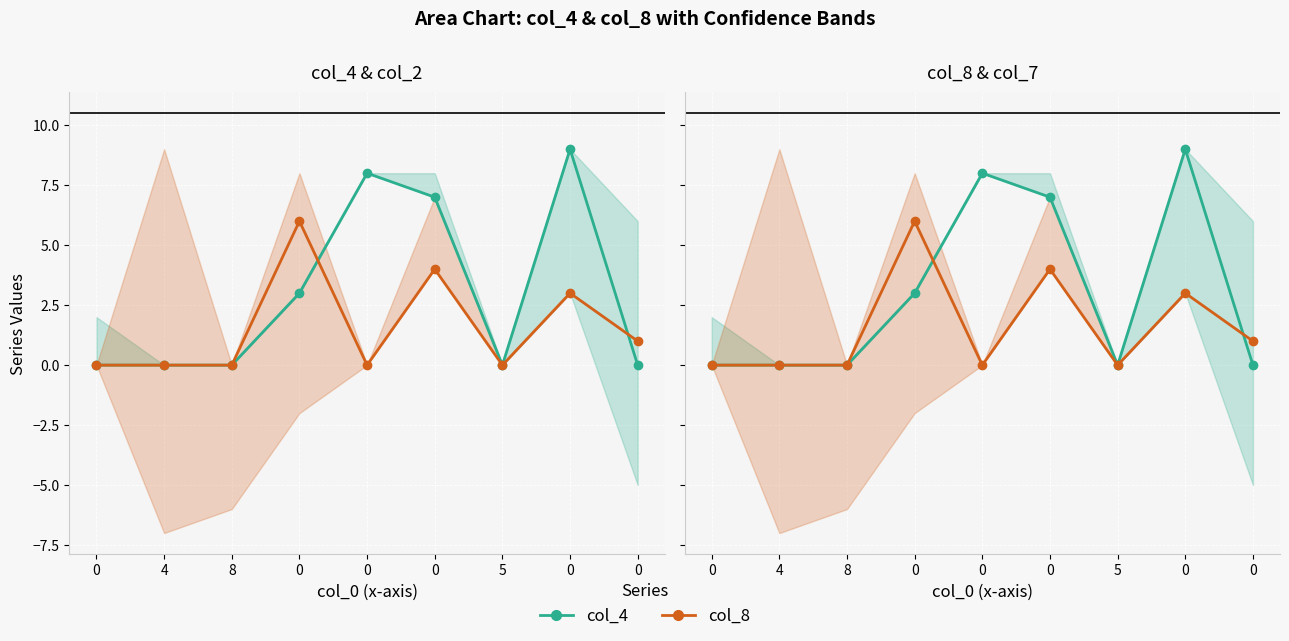

How many col_4 values are between 0 and 7?

7